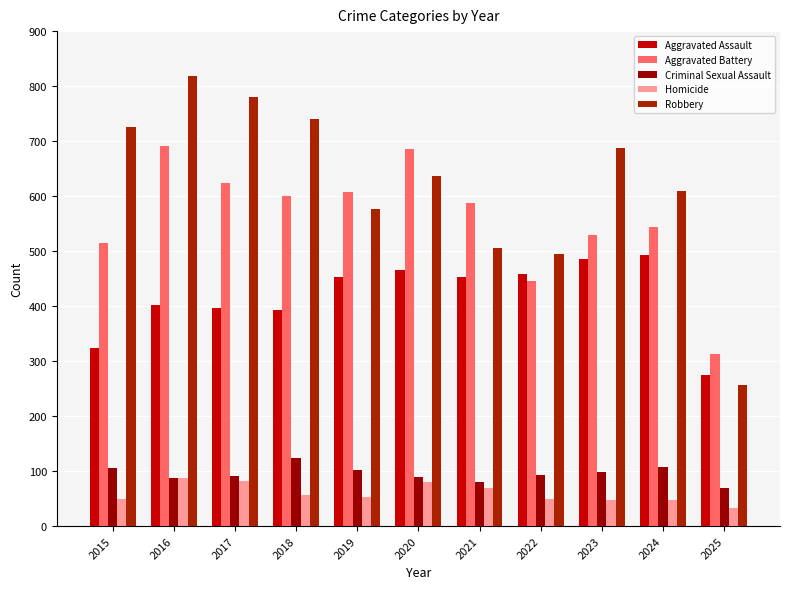

What is the value of the Robbery bar at the 1st from the left?

726